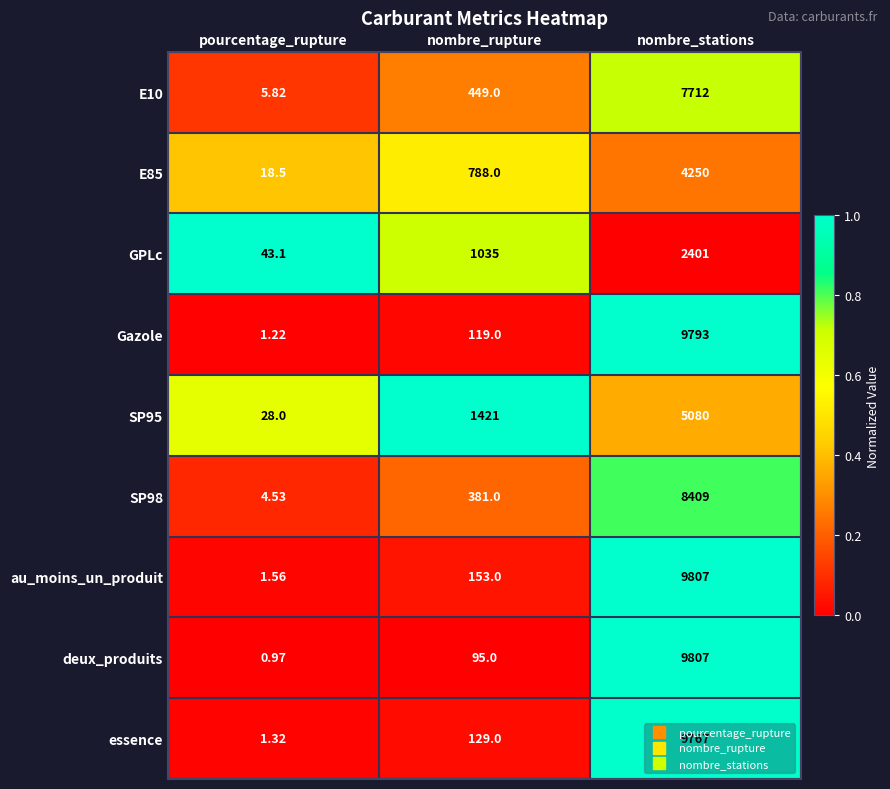

At how many categories does at least one series exceed 0?

3